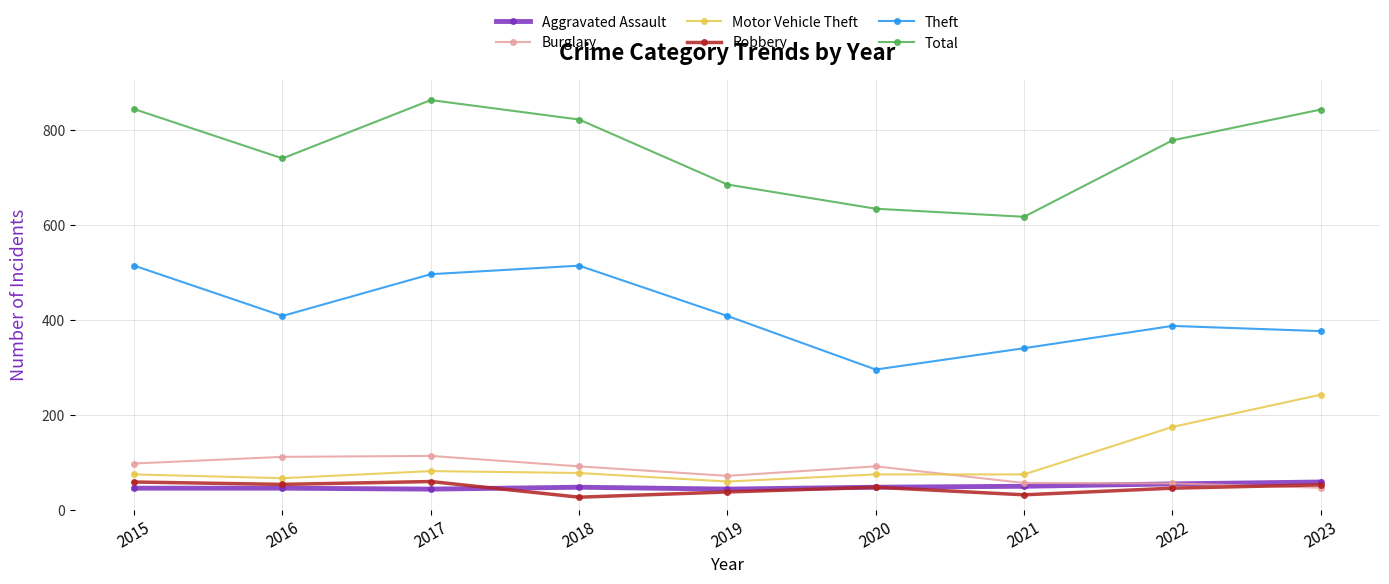

After their last crossing, which series has the higher values: Burglary or Motor Vehicle Theft?

Motor Vehicle Theft